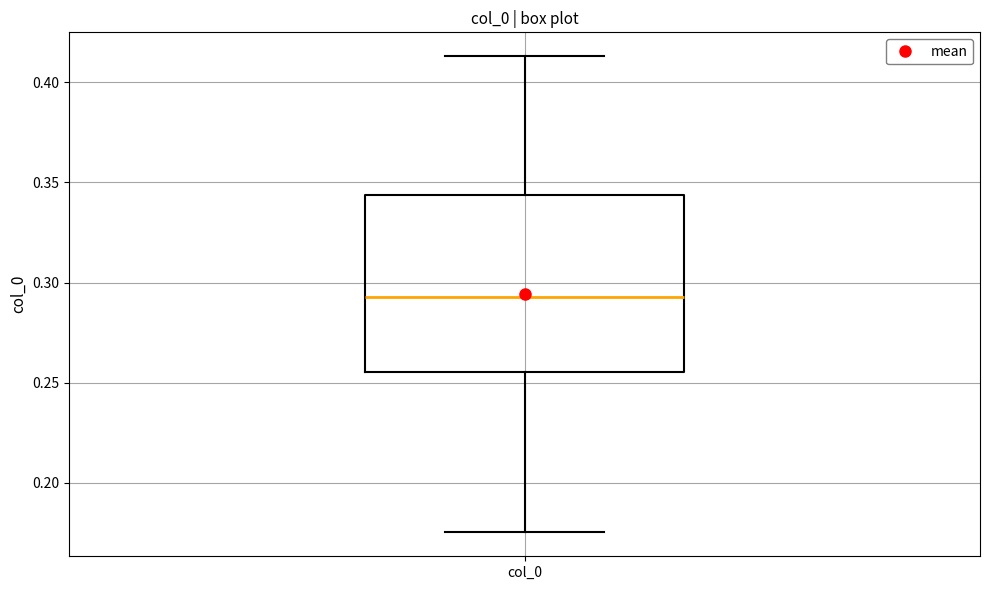

Where is the lower edge of the box for col_0 on the y-axis? The values are not printed on the chart, so give them approximately, as read against the axis.

0.255